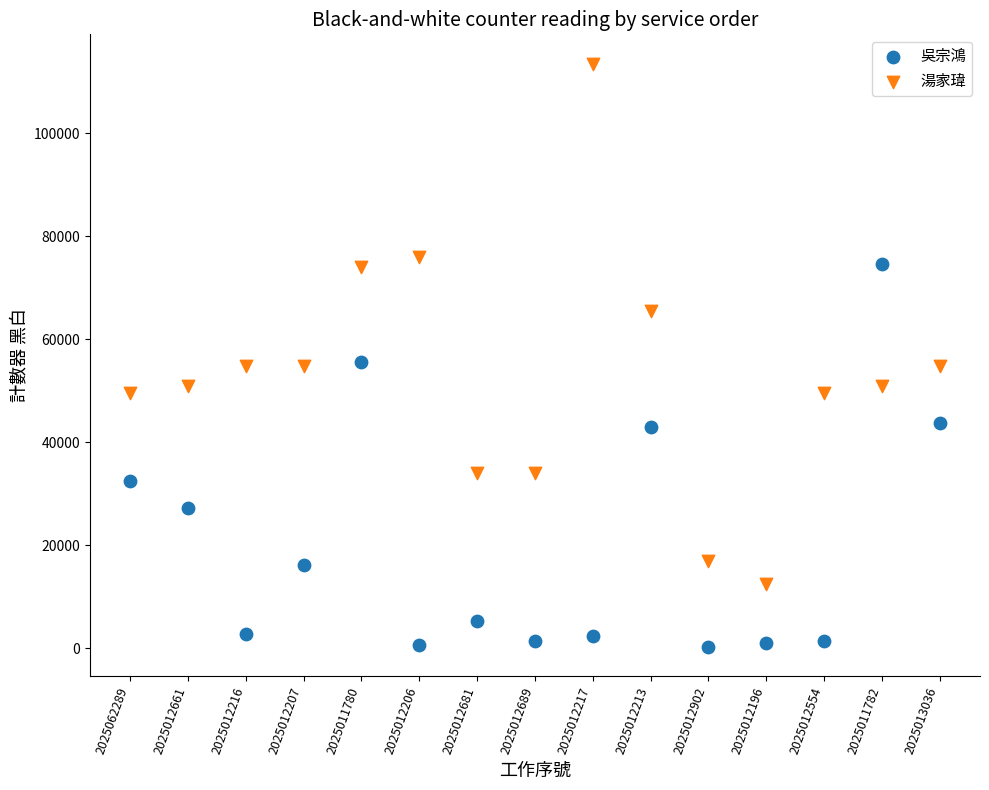

In the 湯家瑋 series, what Y value is closest to 63002?

65417